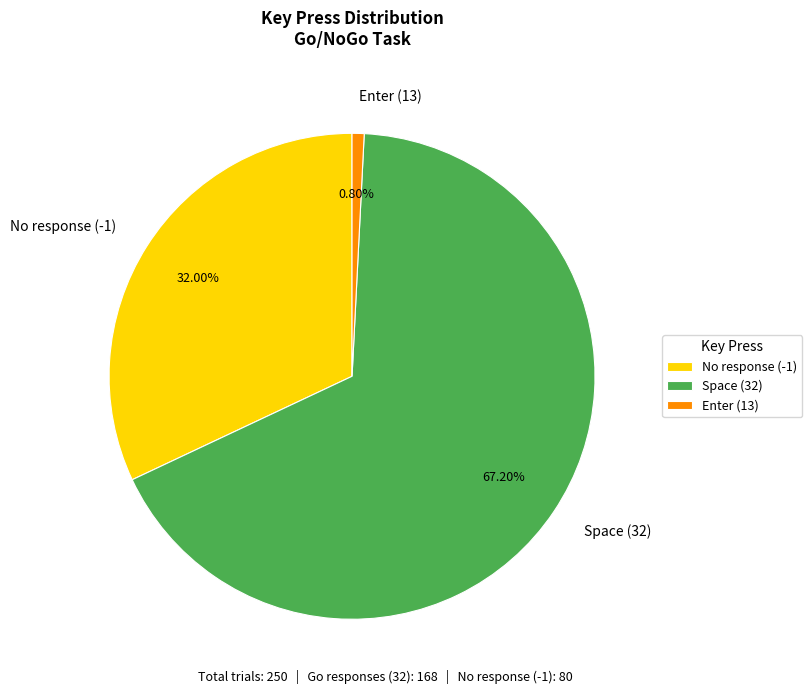

Rank the categories by value from lowest to highest.

Enter (13), No response (-1), Space (32)